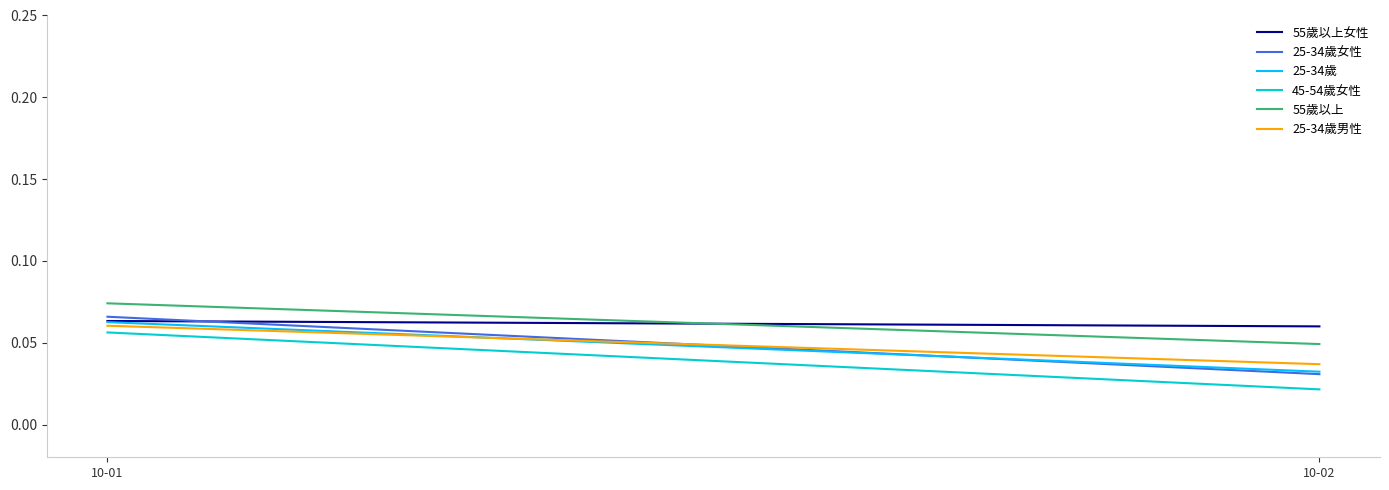

Which has a higher value, 10-01 or 10-02?

10-01